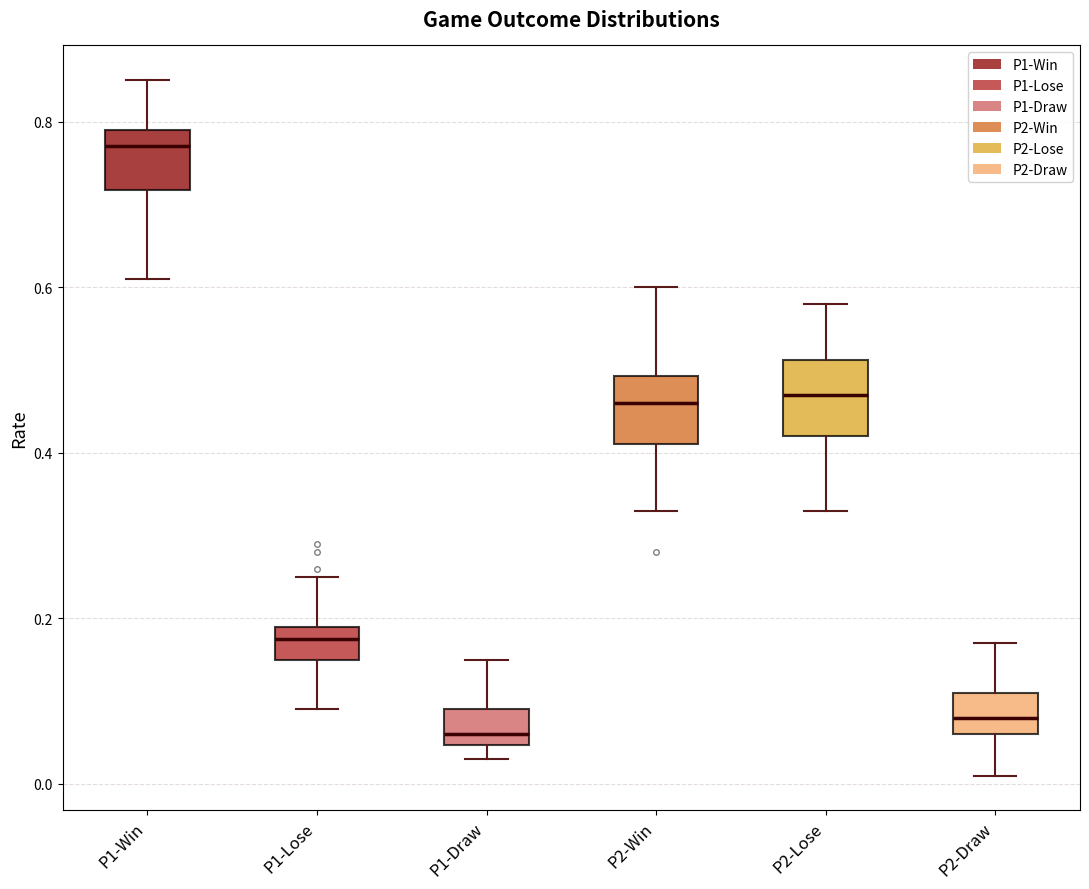

Reading left to right, read every box against the y-axis: the position of its median line, the range the box covers, and the ends of its whiskers. The values are not printed on the chart, so give them approximately, as read against the axis.

P1-Win: median 0.78, box 0.72 to 0.80, whiskers 0.62 to 0.86
P1-Lose: median 0.18, box 0.16 to 0.20, whiskers 0.10 to 0.26
P1-Draw: median 0.06, box 0.04 to 0.10, whiskers 0.04 (just below the box's lower edge) to 0.16
P2-Win: median 0.46, box 0.42 to 0.50, whiskers 0.34 to 0.60
P2-Lose: median 0.48, box 0.42 to 0.52, whiskers 0.34 to 0.58
P2-Draw: median 0.08, box 0.06 to 0.12, whiskers 0.02 to 0.18